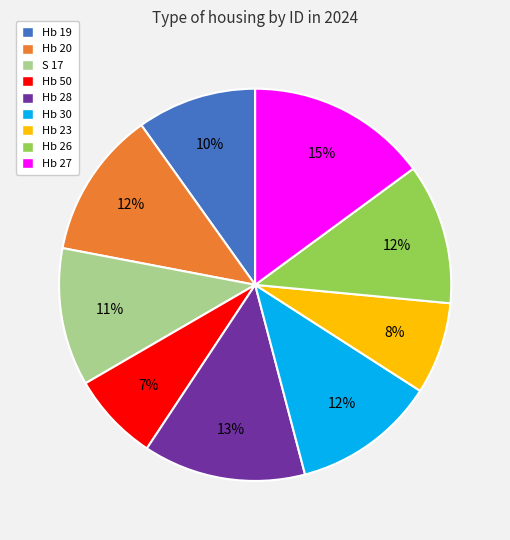

Is there any slice that represents more than half of the pie?

No